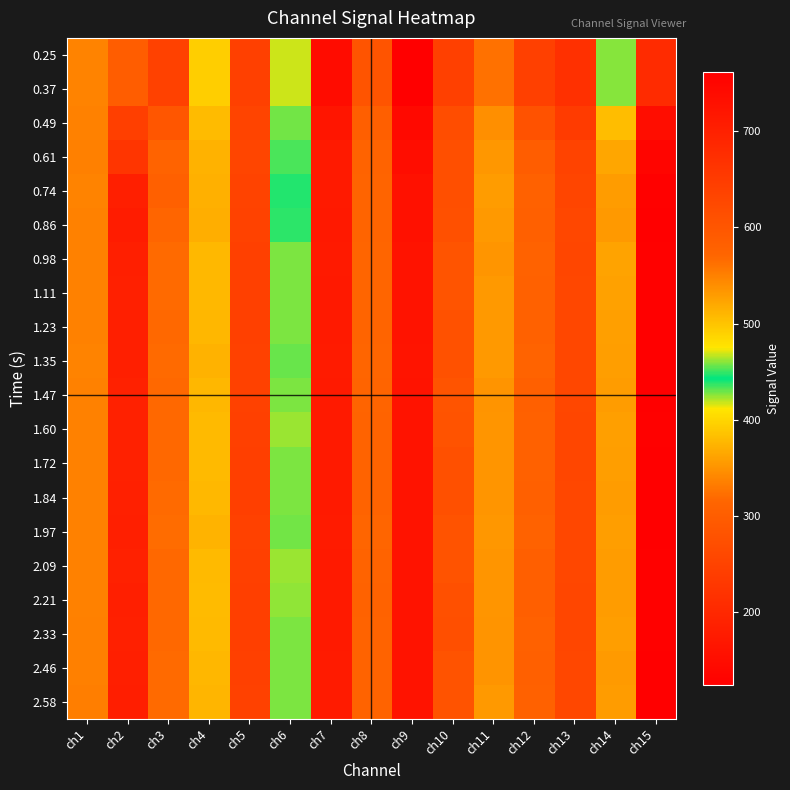

Reading left to right, transcribe all the data shown in this chart.

0.25: ch1=338	ch2=586	ch3=247	ch4=492	ch5=246	ch6=417	ch7=148	ch8=283	ch9=124	ch10=246	ch11=324	ch12=245	ch13=215	ch14=460	ch15=681
0.37: ch1=338	ch2=586	ch3=247	ch4=492	ch5=246	ch6=417	ch7=148	ch8=283	ch9=124	ch10=246	ch11=324	ch12=245	ch13=215	ch14=460	ch15=681
0.49: ch1=337	ch2=642	ch3=287	ch4=506	ch5=253	ch6=429	ch7=166	ch8=303	ch9=142	ch10=269	ch11=346	ch12=279	ch13=236	ch14=505	ch15=737
0.61: ch1=335	ch2=662	ch3=312	ch4=514	ch5=255	ch6=434	ch7=174	ch8=310	ch9=151	ch10=274	ch11=353	ch12=299	ch13=250	ch14=522	ch15=751
0.74: ch1=338	ch2=701	ch3=305	ch4=515	ch5=252	ch6=439	ch7=174	ch8=313	ch9=157	ch10=273	ch11=356	ch12=306	ch13=256	ch14=529	ch15=758
0.86: ch1=337	ch2=708	ch3=314	ch4=516	ch5=249	ch6=438	ch7=173	ch8=313	ch9=158	ch10=275	ch11=354	ch12=305	ch13=258	ch14=532	ch15=762
0.98: ch1=337	ch2=701	ch3=319	ch4=509	ch5=245	ch6=427	ch7=174	ch8=314	ch9=162	ch10=283	ch11=352	ch12=309	ch13=257	ch14=524	ch15=759
1.11: ch1=337	ch2=700	ch3=319	ch4=508	ch5=245	ch6=427	ch7=173	ch8=314	ch9=162	ch10=283	ch11=354	ch12=308	ch13=259	ch14=526	ch15=759
1.23: ch1=337	ch2=702	ch3=318	ch4=510	ch5=245	ch6=428	ch7=174	ch8=313	ch9=162	ch10=278	ch11=354	ch12=308	ch13=258	ch14=527	ch15=760
1.35: ch1=338	ch2=703	ch3=319	ch4=513	ch5=247	ch6=430	ch7=176	ch8=314	ch9=163	ch10=278	ch11=354	ch12=310	ch13=259	ch14=528	ch15=762
1.47: ch1=337	ch2=699	ch3=318	ch4=510	ch5=248	ch6=427	ch7=174	ch8=313	ch9=162	ch10=283	ch11=350	ch12=305	ch13=258	ch14=530	ch15=761
1.60: ch1=336	ch2=699	ch3=318	ch4=507	ch5=245	ch6=424	ch7=175	ch8=311	ch9=161	ch10=282	ch11=352	ch12=306	ch13=257	ch14=527	ch15=758
1.72: ch1=337	ch2=698	ch3=318	ch4=507	ch5=244	ch6=427	ch7=175	ch8=310	ch9=161	ch10=276	ch11=352	ch12=307	ch13=257	ch14=528	ch15=760
1.84: ch1=336	ch2=700	ch3=319	ch4=508	ch5=244	ch6=428	ch7=175	ch8=311	ch9=162	ch10=276	ch11=351	ch12=305	ch13=258	ch14=530	ch15=761
1.97: ch1=336	ch2=703	ch3=320	ch4=512	ch5=247	ch6=429	ch7=177	ch8=314	ch9=162	ch10=281	ch11=353	ch12=309	ch13=259	ch14=528	ch15=762
2.09: ch1=336	ch2=698	ch3=318	ch4=507	ch5=245	ch6=424	ch7=175	ch8=310	ch9=161	ch10=280	ch11=351	ch12=303	ch13=258	ch14=530	ch15=759
2.21: ch1=336	ch2=701	ch3=318	ch4=506	ch5=243	ch6=425	ch7=175	ch8=309	ch9=162	ch10=275	ch11=352	ch12=304	ch13=257	ch14=530	ch15=759
2.33: ch1=335	ch2=700	ch3=318	ch4=507	ch5=244	ch6=427	ch7=174	ch8=310	ch9=161	ch10=273	ch11=350	ch12=307	ch13=257	ch14=528	ch15=758
2.46: ch1=335	ch2=701	ch3=319	ch4=510	ch5=245	ch6=428	ch7=176	ch8=312	ch9=162	ch10=280	ch11=350	ch12=305	ch13=258	ch14=531	ch15=760
2.58: ch1=334	ch2=704	ch3=319	ch4=511	ch5=247	ch6=428	ch7=176	ch8=312	ch9=162	ch10=281	ch11=354	ch12=306	ch13=259	ch14=530	ch15=760